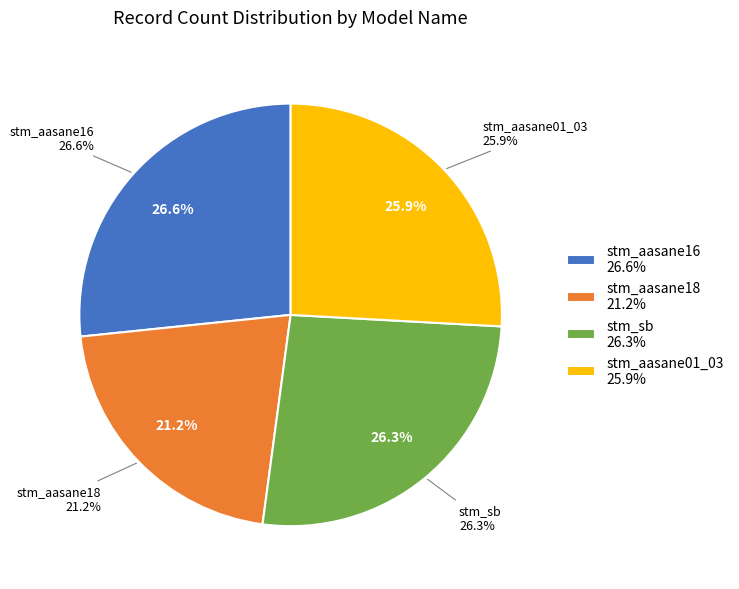

To the nearest percent, what is the difference between the largest and smallest slice percentages?

5%